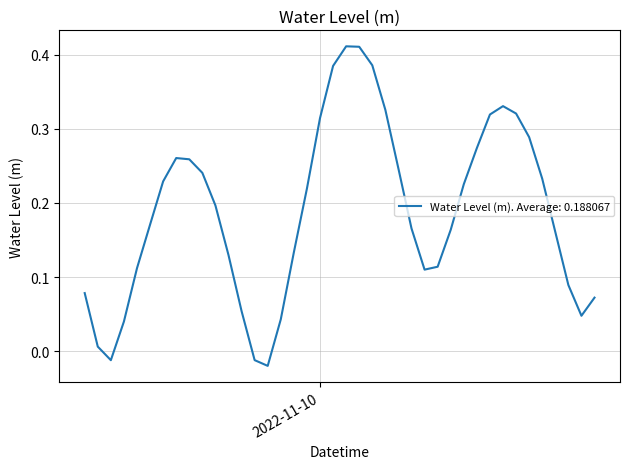

Which label corresponds to the smallest value in the chart?

2022-11-09 20:00:00